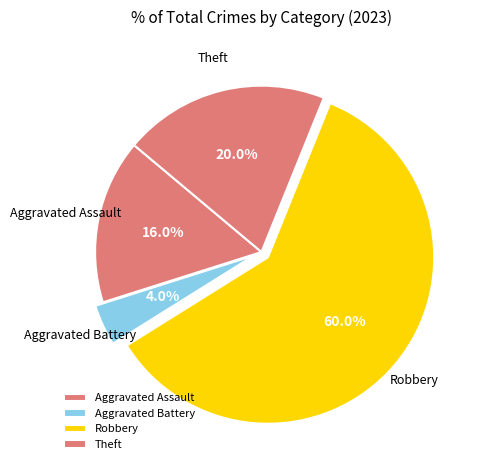

To the nearest percent, what portion does Theft represent?

20%